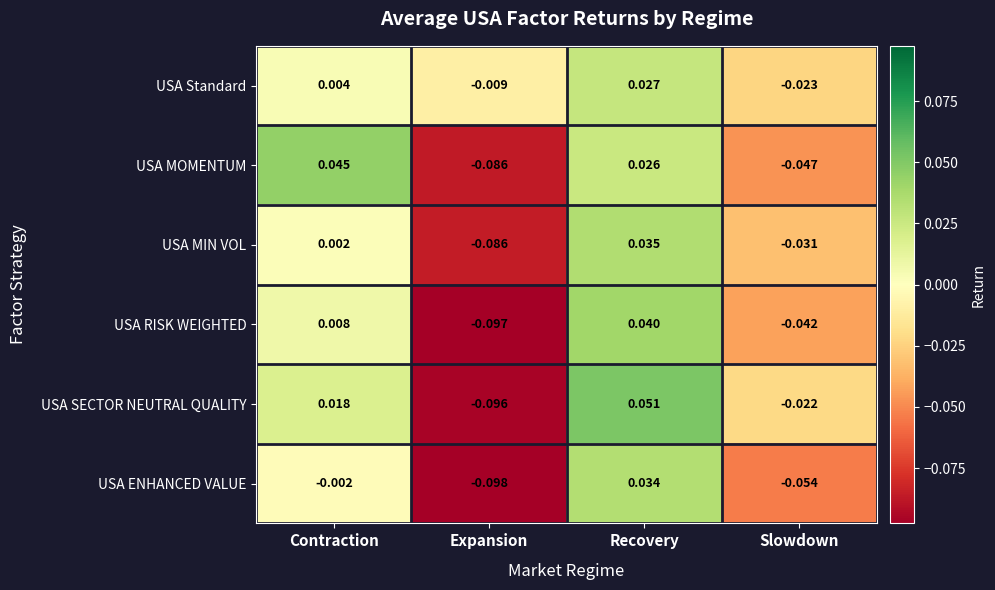

List the series in order of their peak value, lowest first.

USA Standard, USA ENHANCED VALUE, USA MIN VOL, USA RISK WEIGHTED, USA MOMENTUM, USA SECTOR NEUTRAL QUALITY